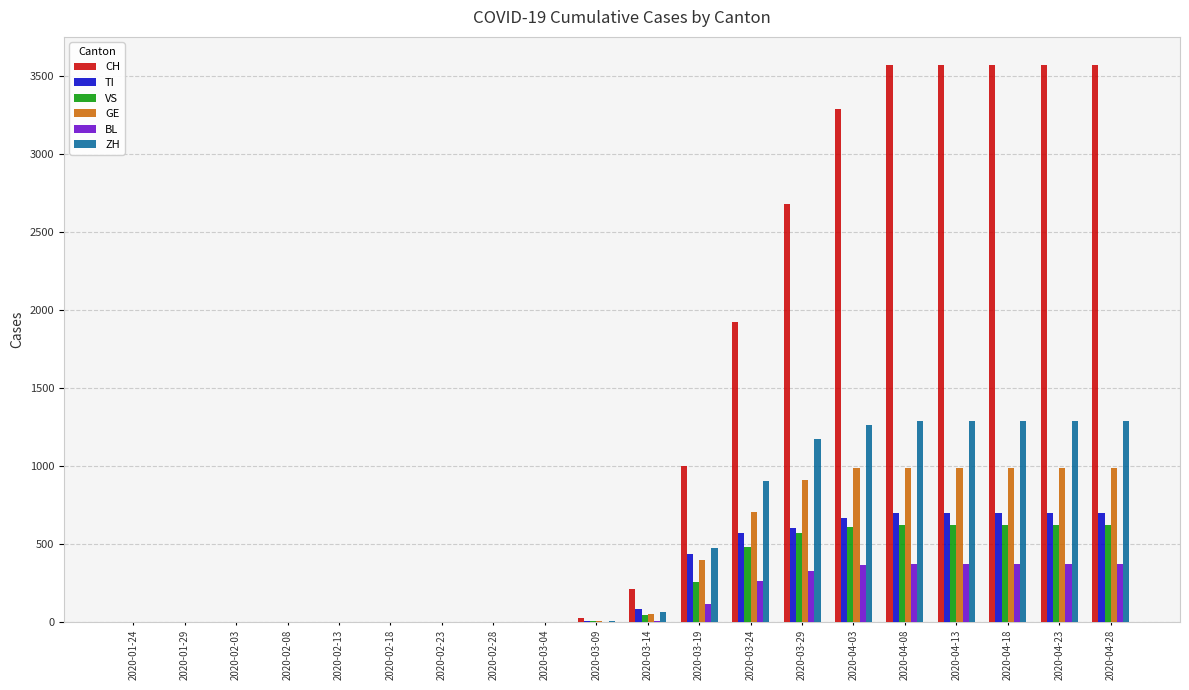

How many groups of bars are there?

20